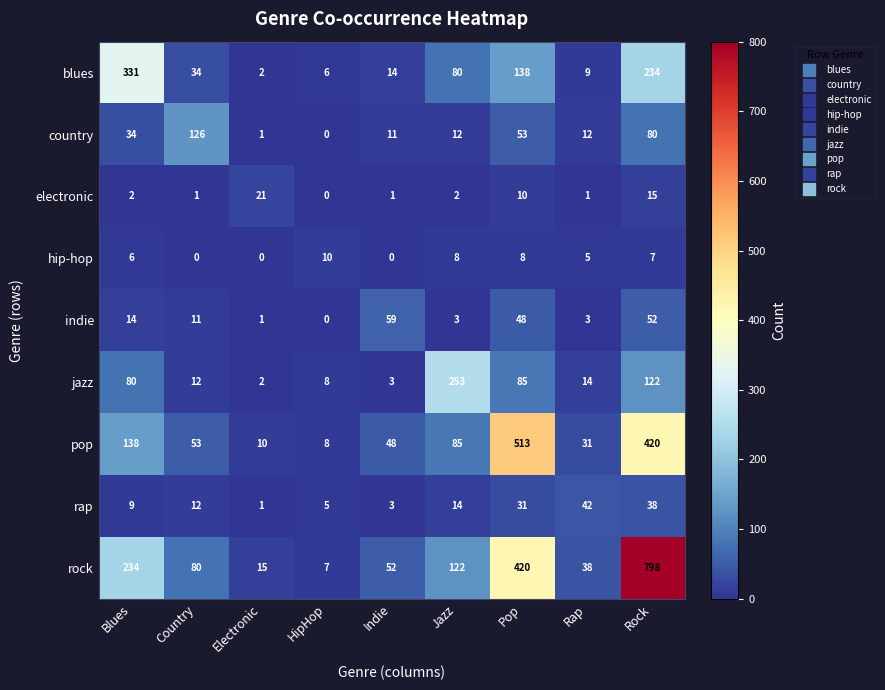

What is the maximum value for blues?

331